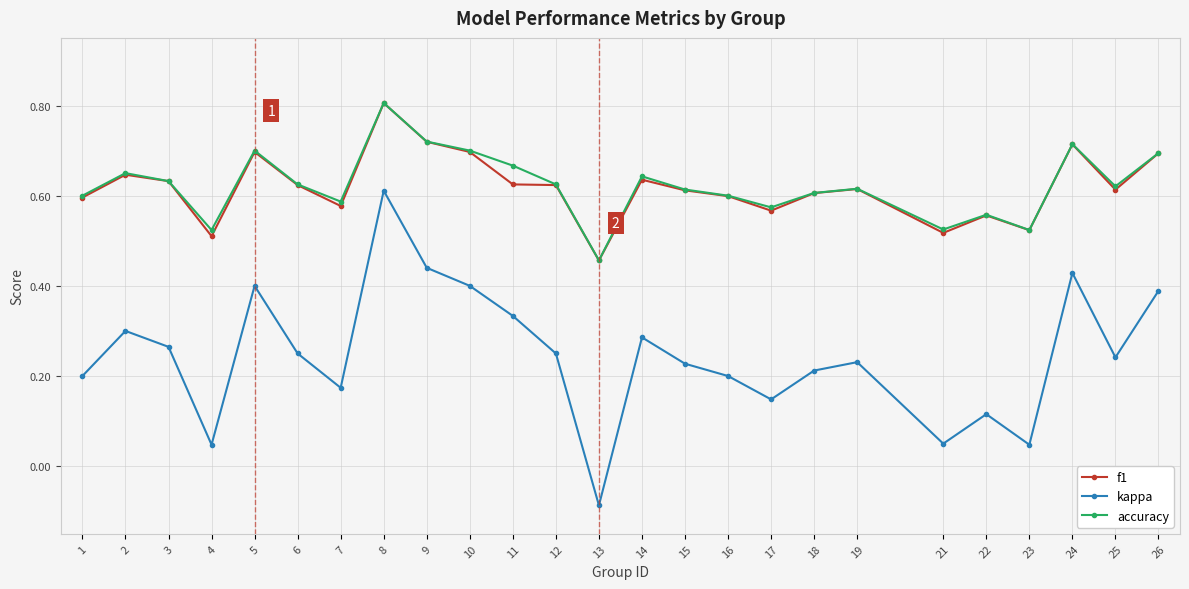

What is the total value across all series at 14?

1.6